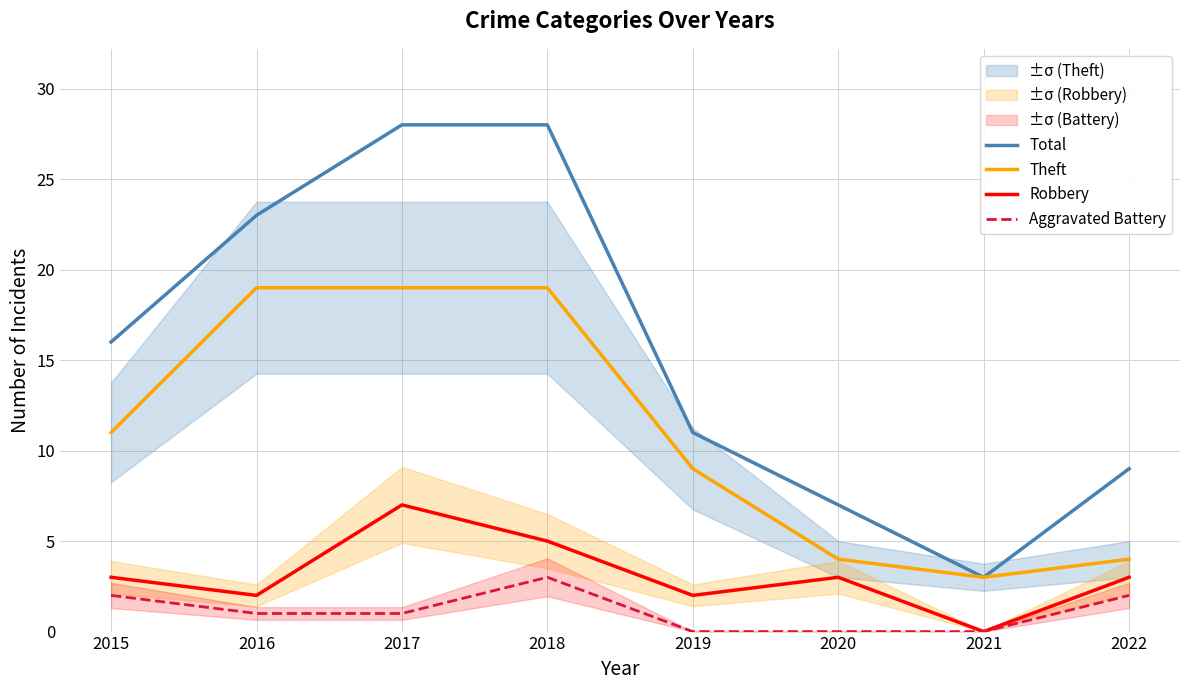

True or false: Total has a value of 6 at 2022.

False